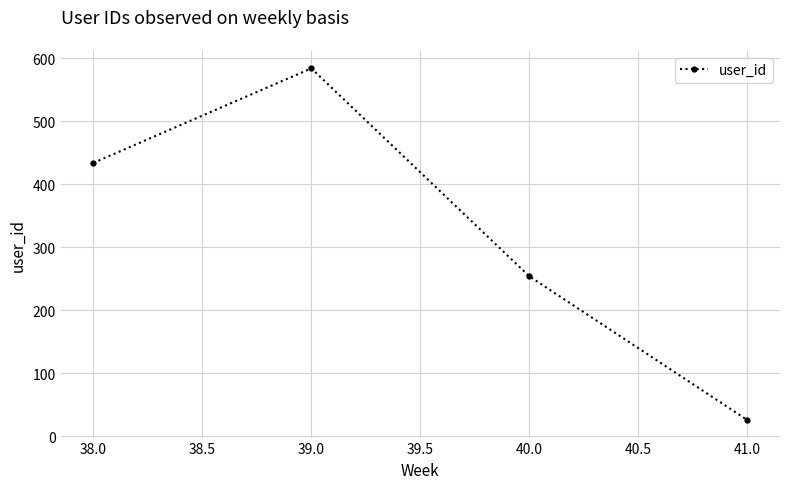

At which label is the value closest to 305?

40.0